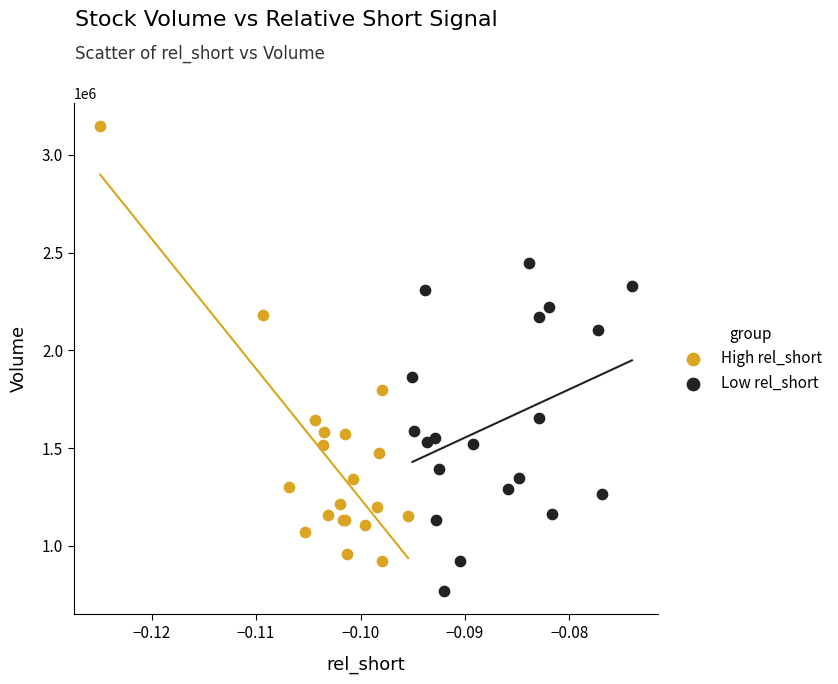

Which series has the largest Y range (max minus min)?

High rel_short